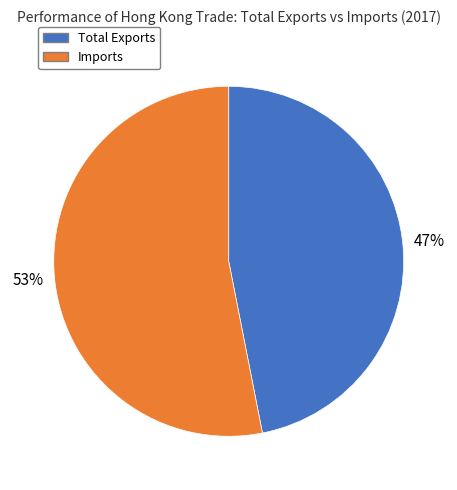

The Total Exports slice represents 47% of the pie. True or false?

True